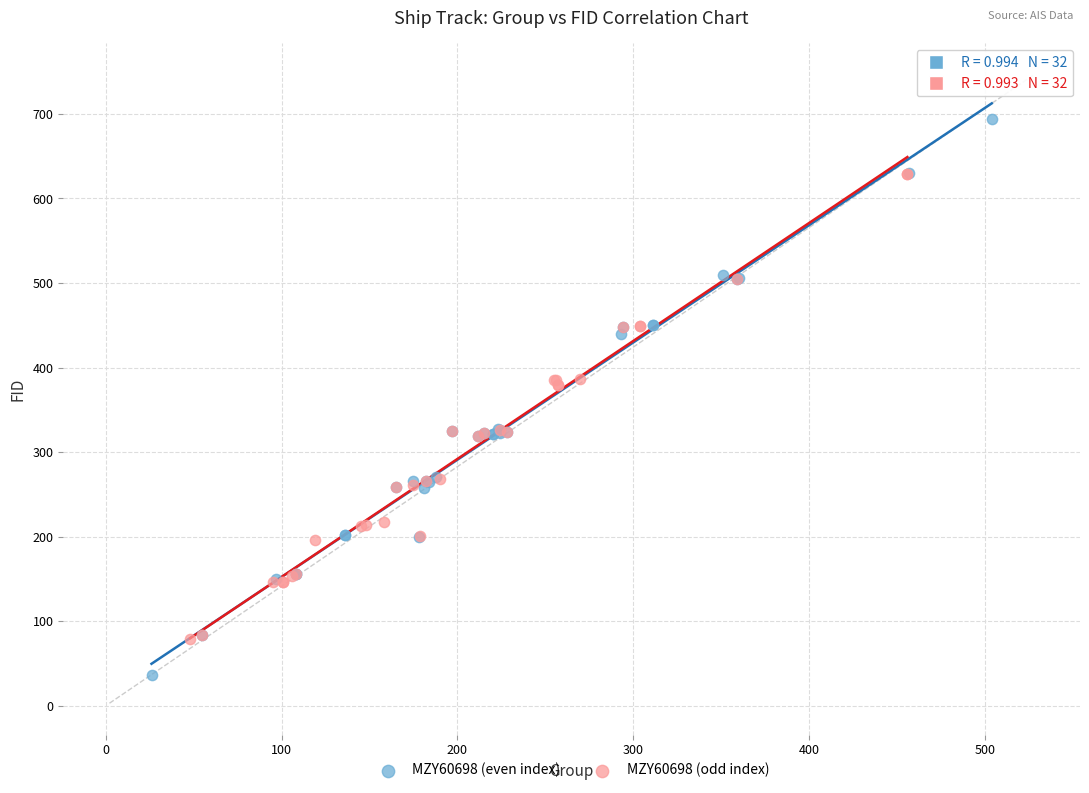

What are all the series names shown in the legend?

MZY60698 (even index), MZY60698 (odd index)